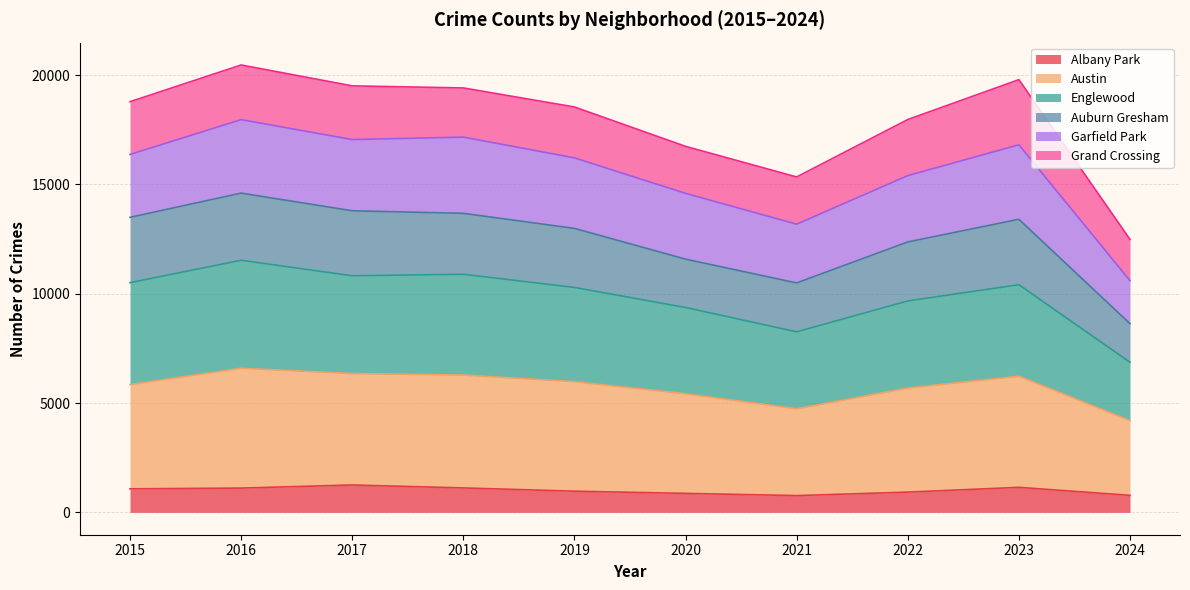

Which series has the widest spread of values?

Englewood